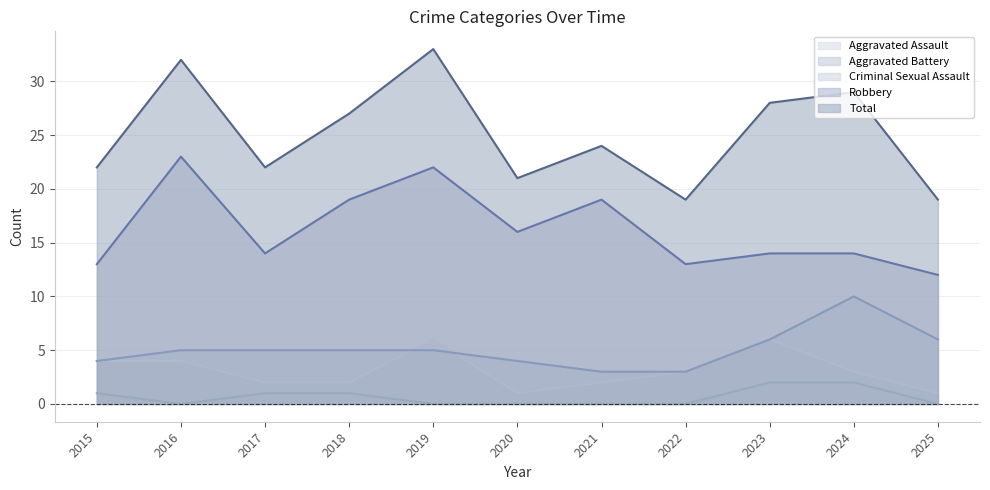

The Criminal Sexual Assault series shows 1 at 2016. True or false?

False